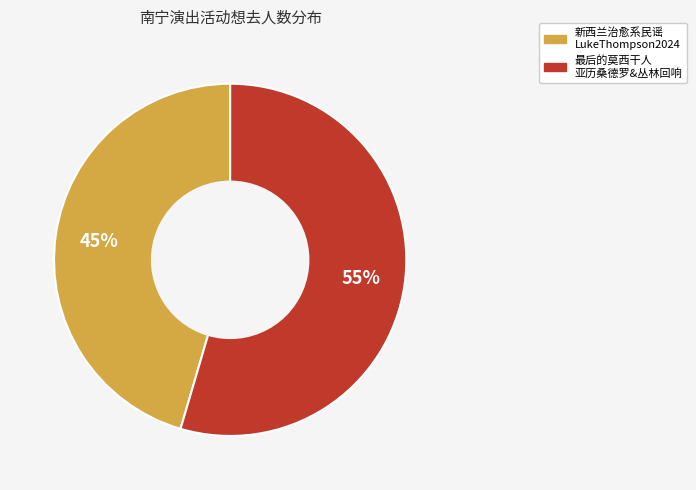

To the nearest percent, what is the average slice percentage?

50%